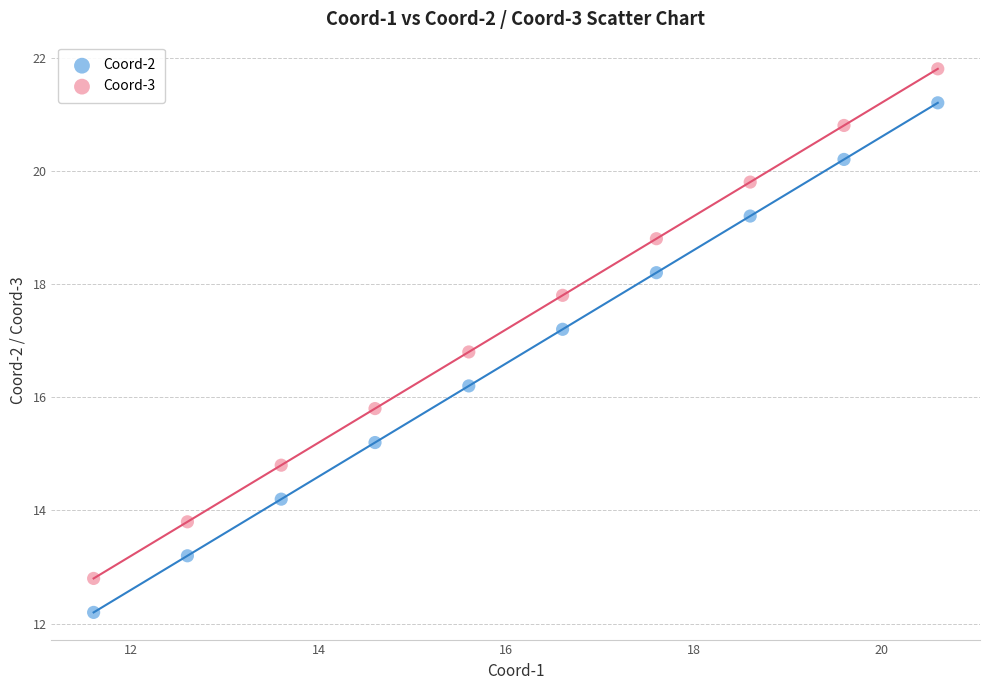

What are all the series names shown in the legend?

Coord-2, Coord-3